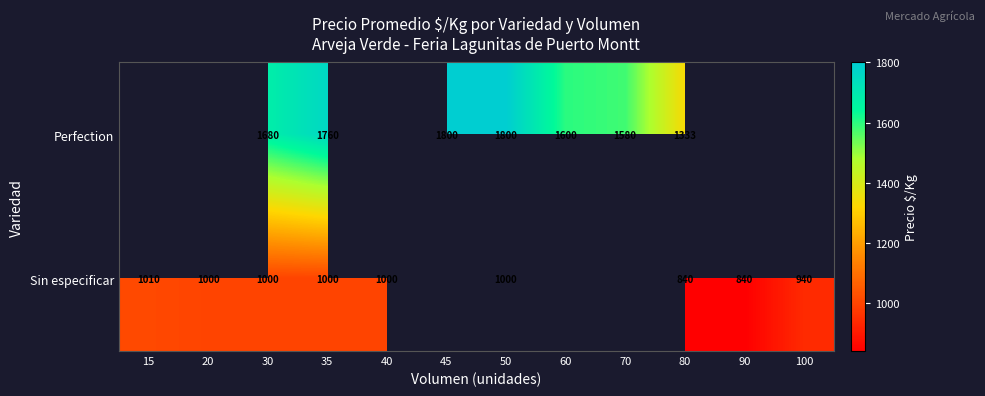

Between 30 and 50, which is larger?

50